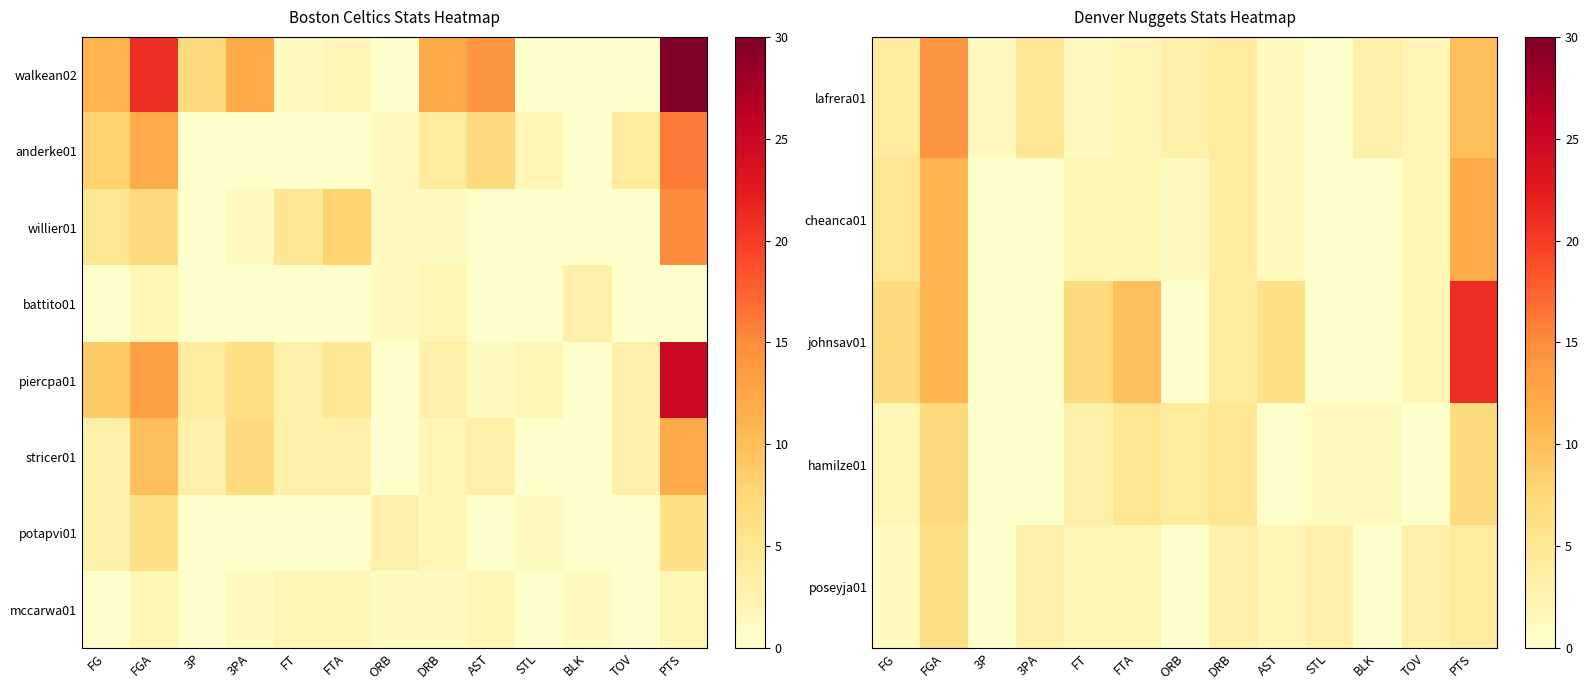

True or false: mccarwa01 has a value of 1 at AST.

False